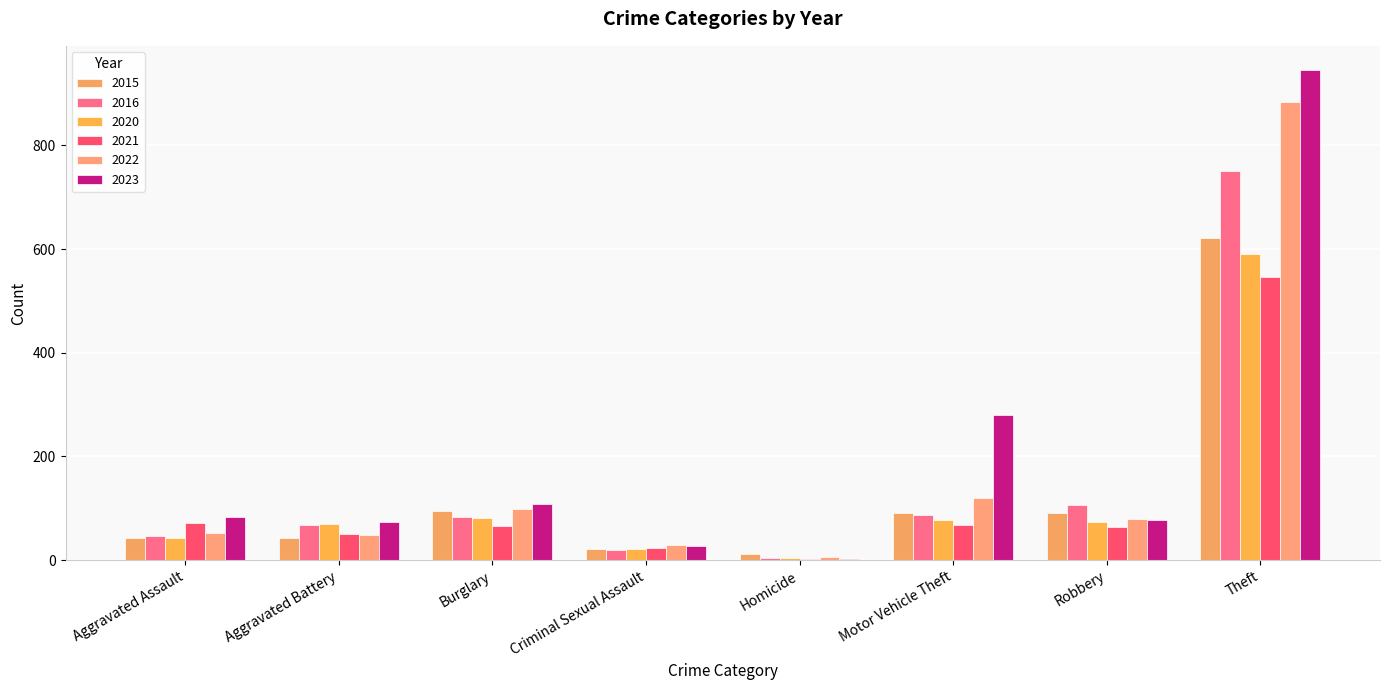

Between Theft and Aggravated Assault, which is larger?

Theft